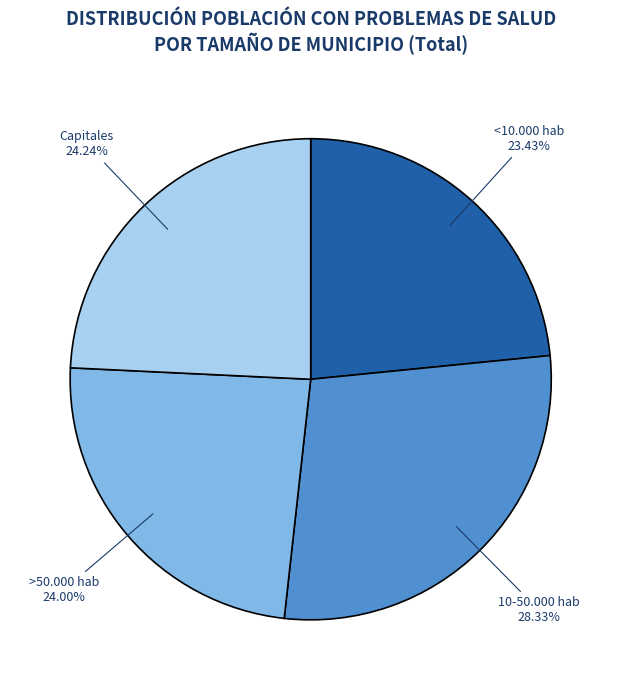

Which category has the biggest portion of the pie?

10-50.000 hab